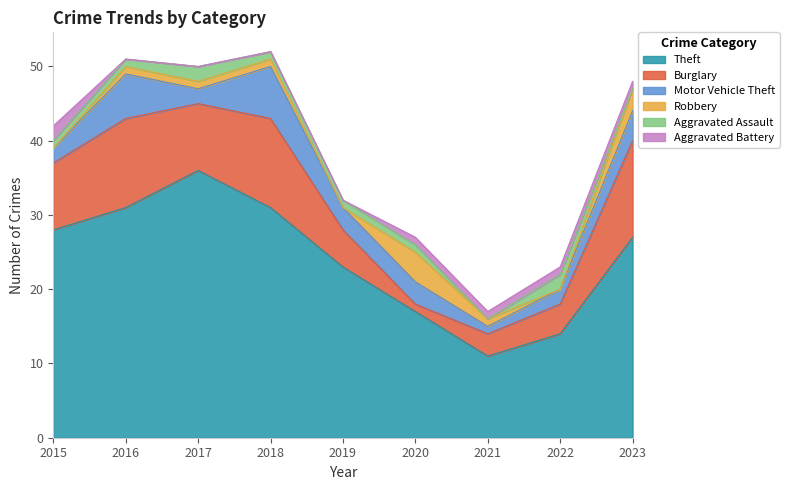

True or false: Theft and Robbery cross at least once.

False